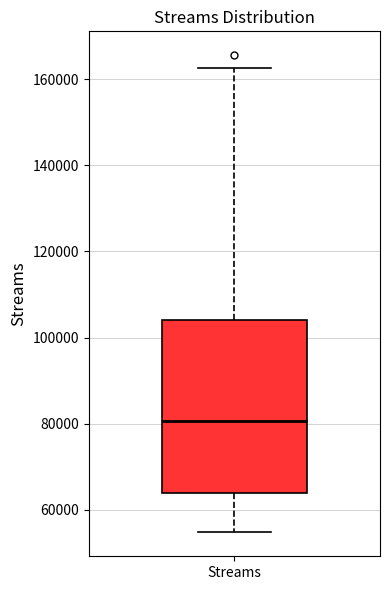

Read this box plot against the y-axis: the position of the median line, the range covered by the box, and the ends of both whiskers. The values are not printed on the chart, so give them approximately, as read against the axis.

median 80000, box 64000 to 104000, whiskers 54000 to 162000